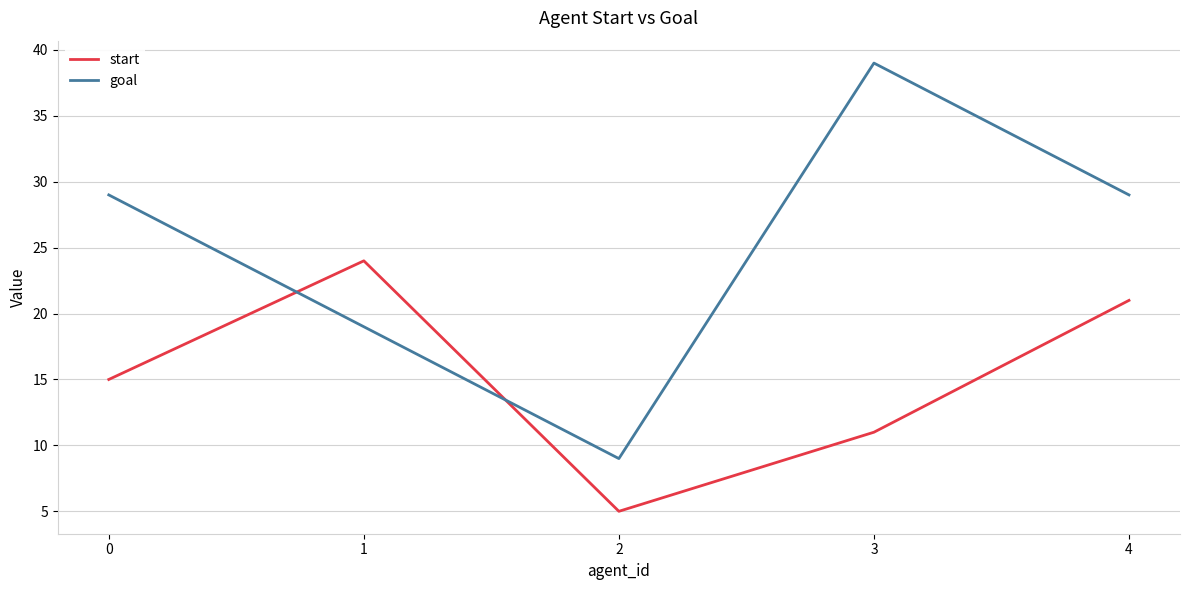

Which category has the highest value in the start series?

1